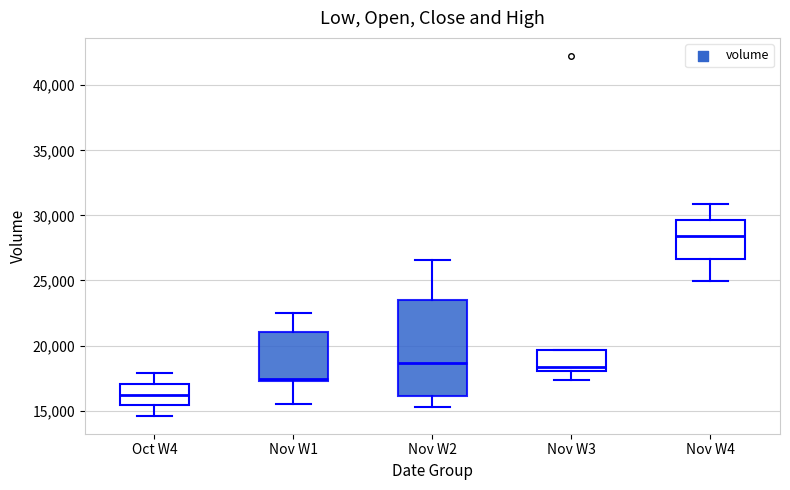

Which box is the tallest, from its lower edge to its upper edge?

Nov W2